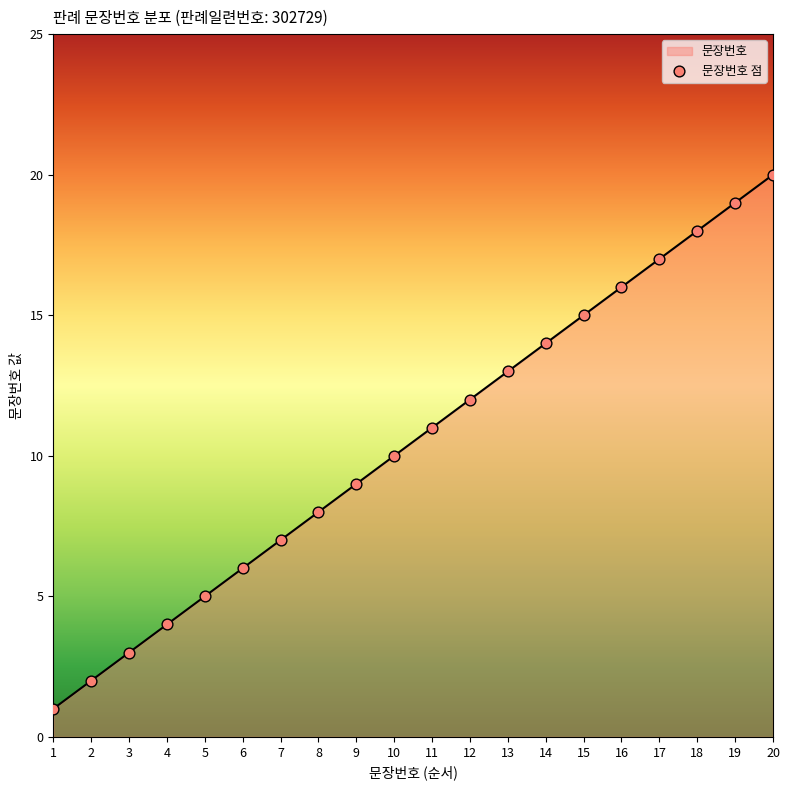

Which has a higher value, 7 or 2?

7